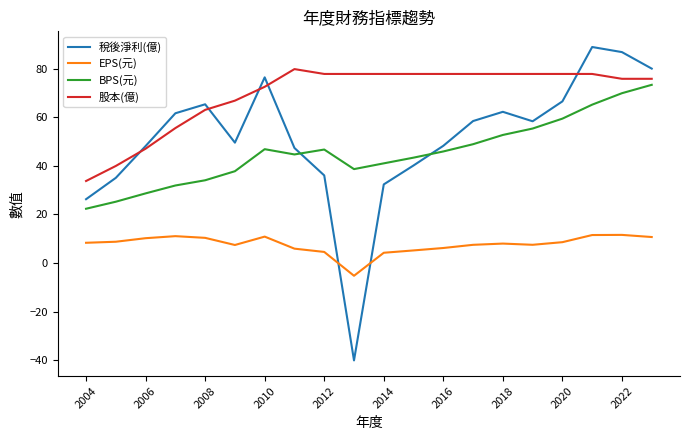

List the series in order of their peak value, lowest first.

EPS(元), BPS(元), 股本(億), 稅後淨利(億)